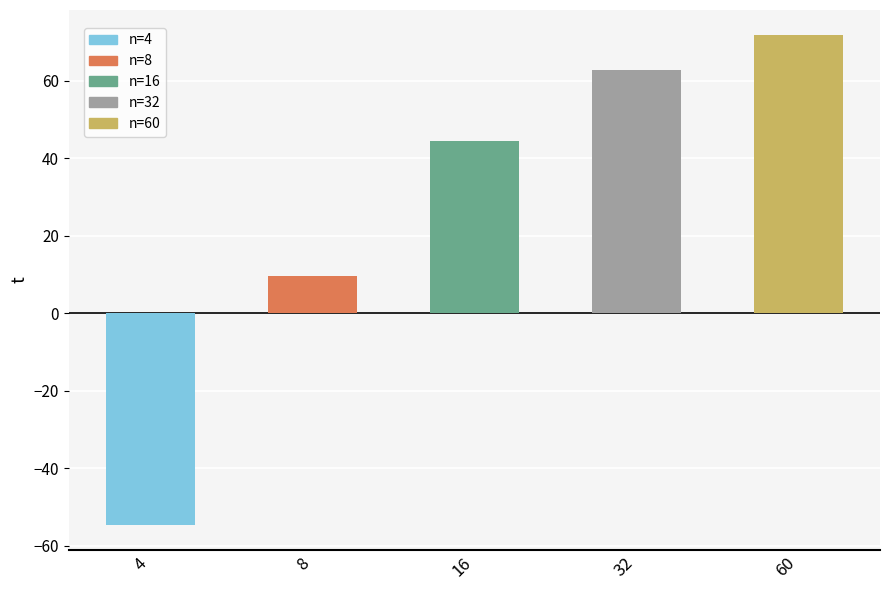

The chart shows a value of 71.9 at 60. True or false?

True